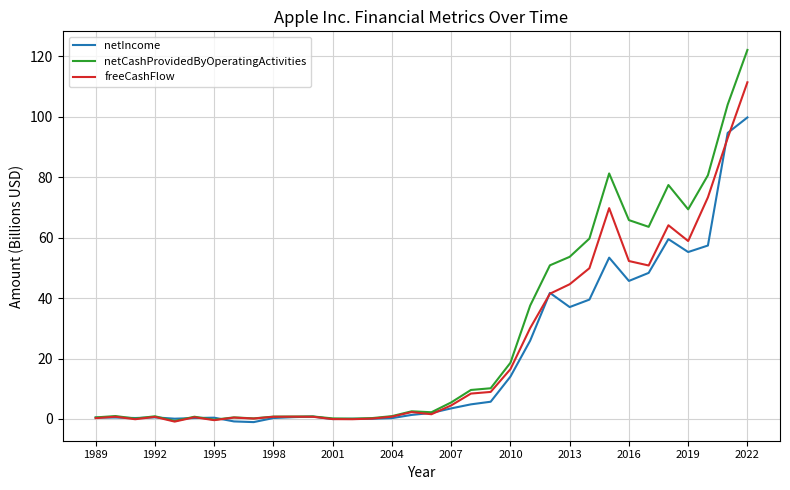

What is the minimum value shown in the chart?

-1.0